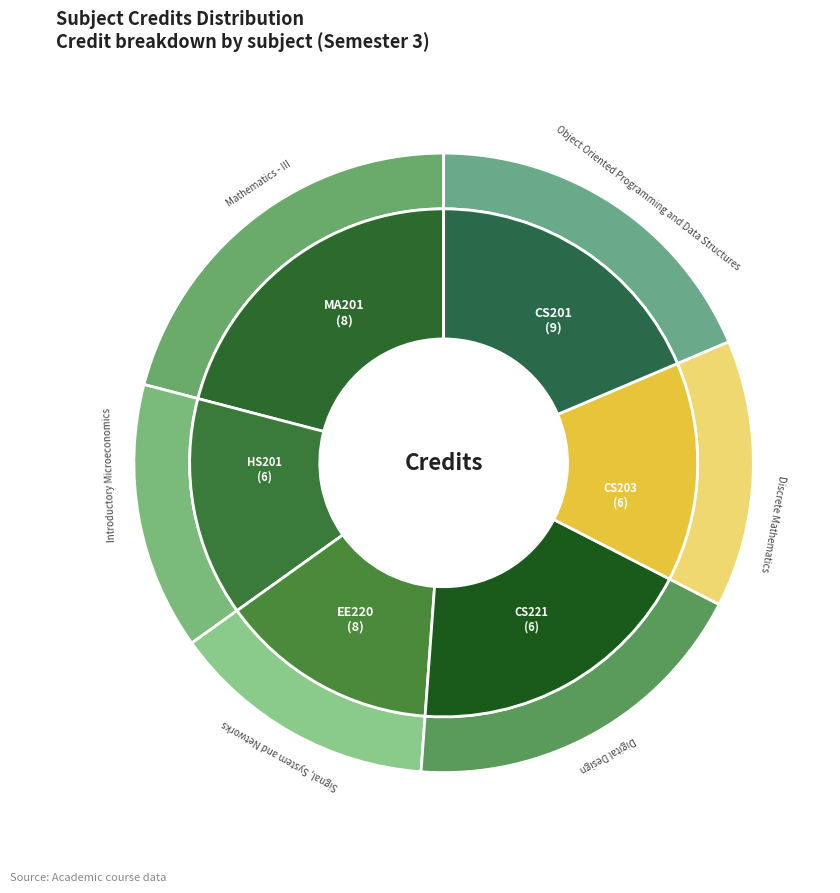

The CS201 slice represents 12% of the pie. True or false?

False